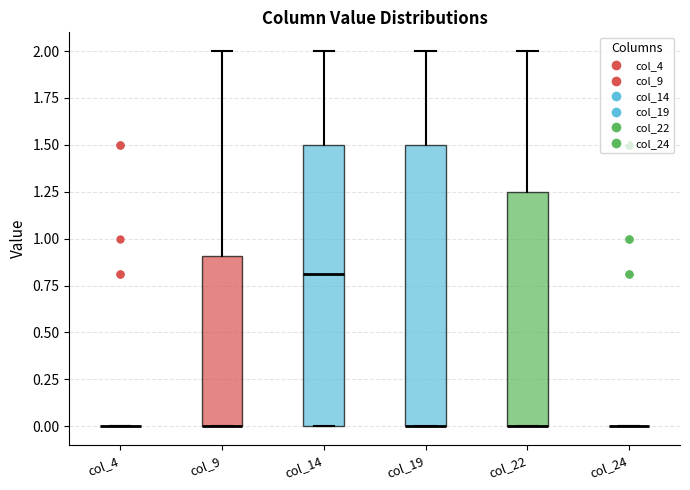

Reading left to right, transcribe this box plot: for each box, give where its median line is, the range the box spans, and where its two whiskers end, as read against the y-axis. The values are not printed on the chart, so give them approximately, as read against the axis.

col_4: box collapsed to a line at 0.00, whiskers 0.00 to 0.00
col_9: median 0.00 (drawn on the box's lower edge), box 0.00 to 0.90, whiskers 0.00 to 2.00
col_14: median 0.80, box 0.00 to 1.50, whiskers 0.00 to 2.00
col_19: median 0.00 (drawn on the box's lower edge), box 0.00 to 1.50, whiskers 0.00 to 2.00
col_22: median 0.00 (drawn on the box's lower edge), box 0.00 to 1.25, whiskers 0.00 to 2.00
col_24: box collapsed to a line at 0.00, whiskers 0.00 to 0.00